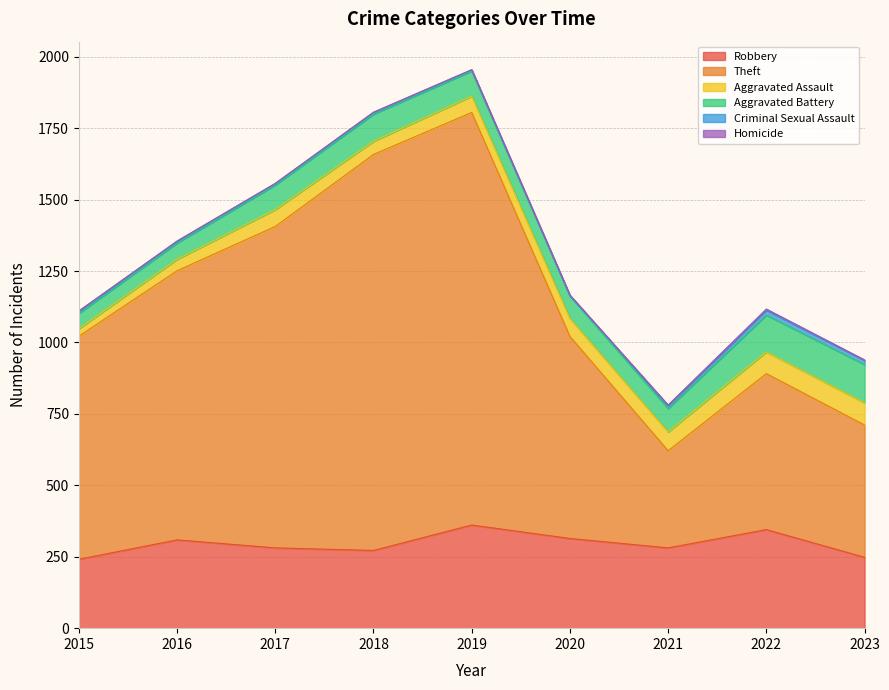

What is the value of the Robbery point at the 6th from the left?

314